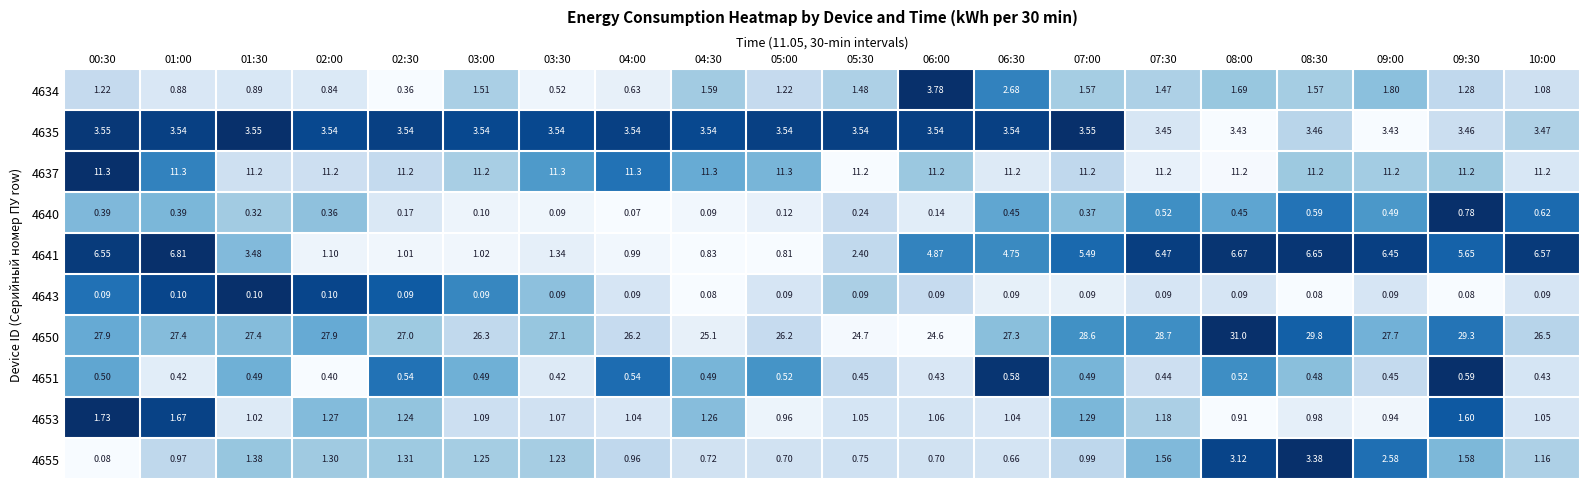

Is the value of 4637 at 04:30 greater than the value of 4651 at 02:30?

Yes